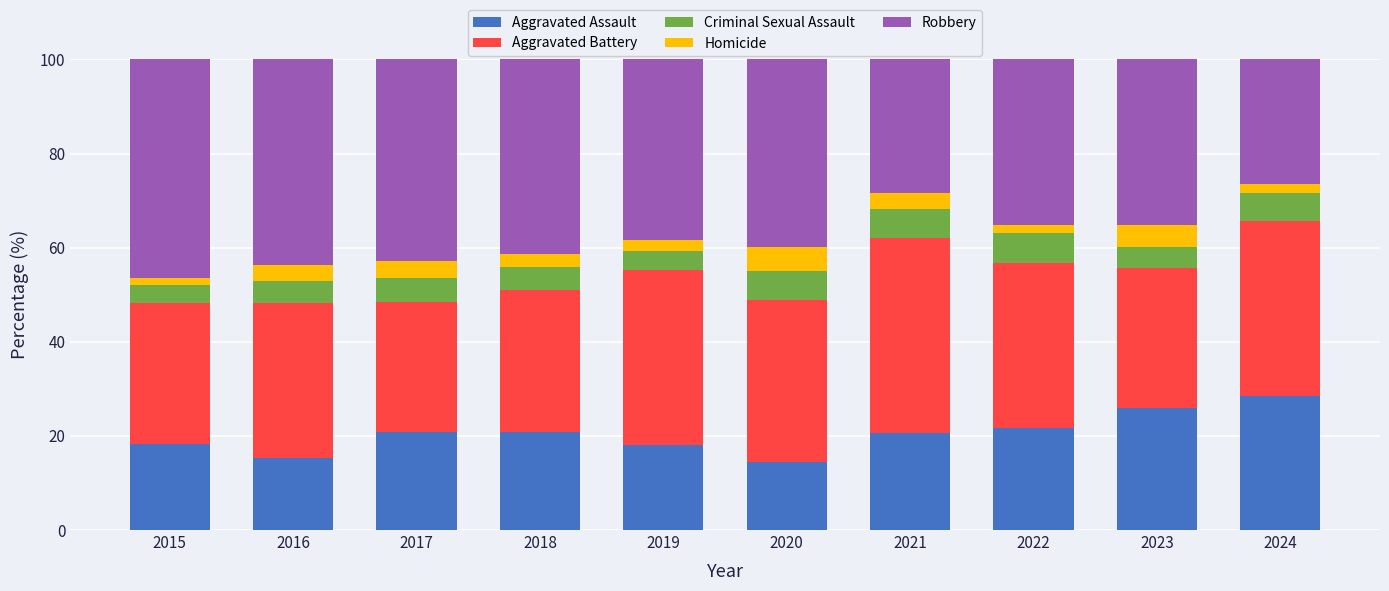

Read the Aggravated Assault value at 2018.

20.9